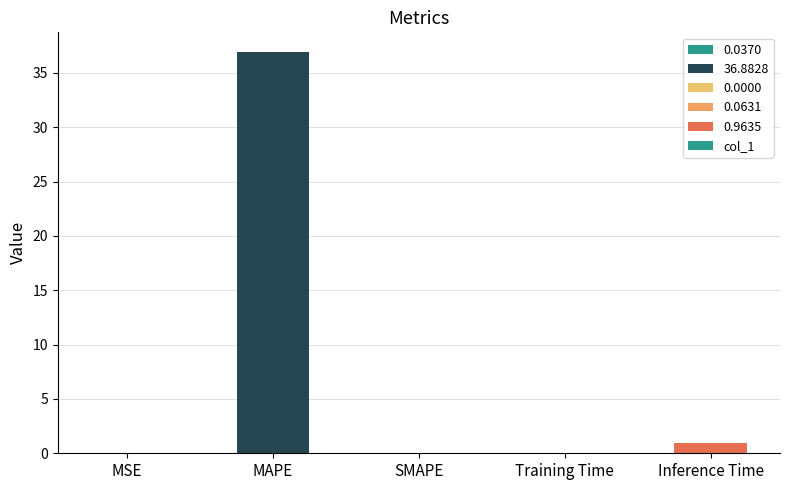

What is the greatest value displayed?

36.9